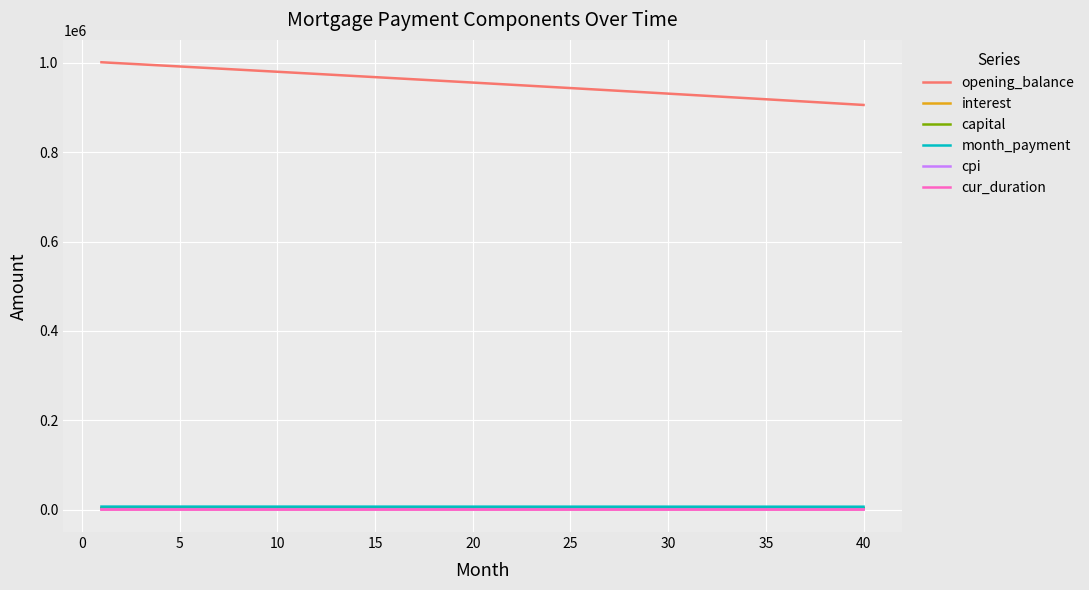

Which series has the largest total across all categories?

opening_balance